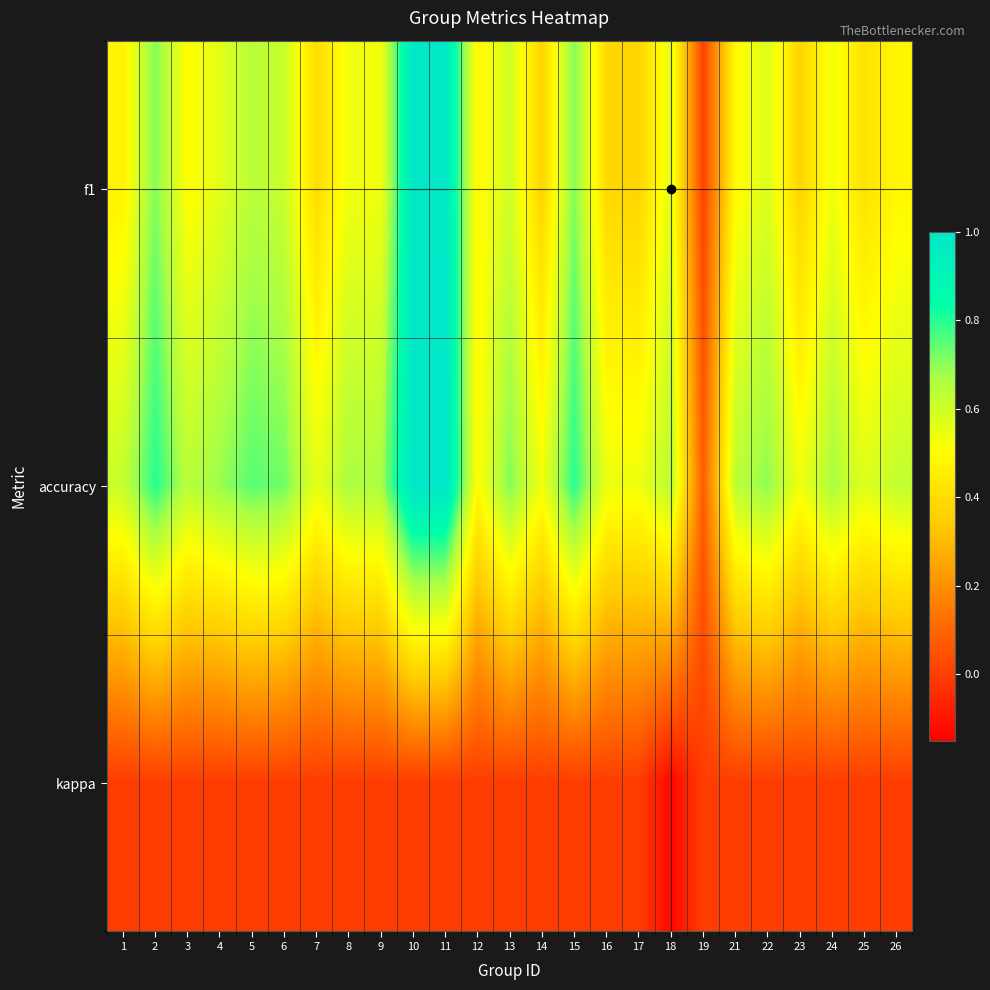

Which series has the largest total across all categories?

accuracy